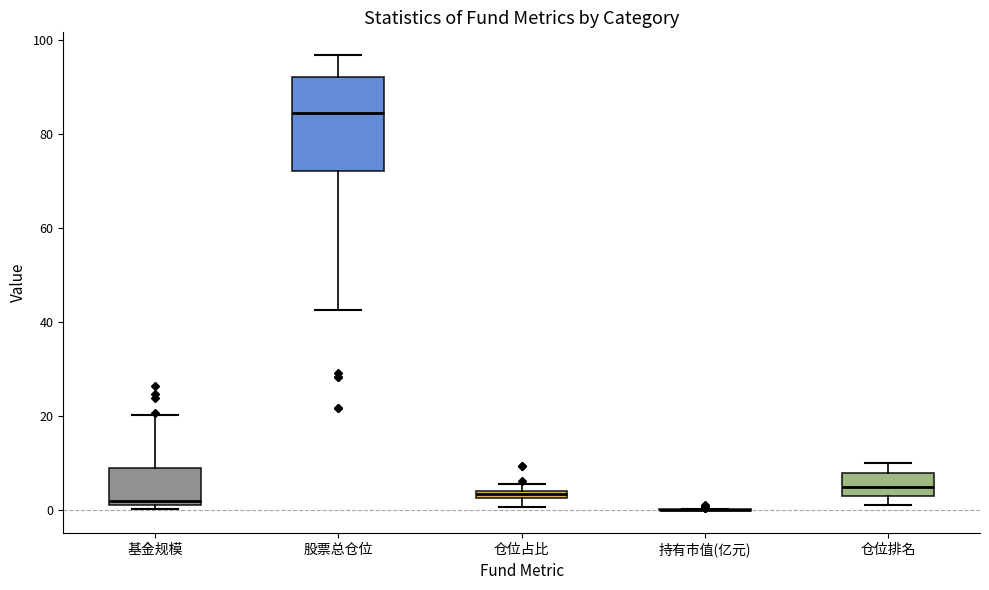

Where does the upper whisker of the box for 基金规模 end on the y-axis? The values are not printed on the chart, so give them approximately, as read against the axis.

20